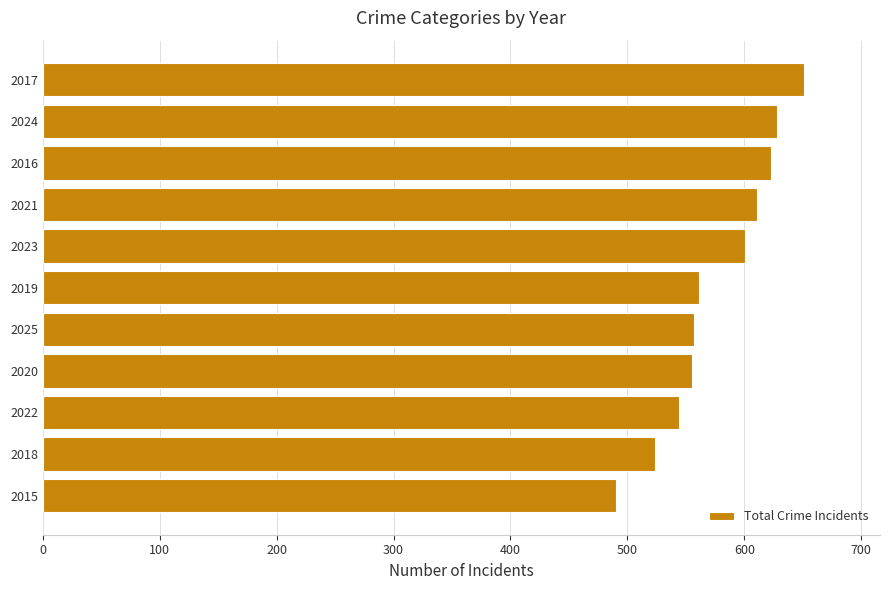

At which label is the value closest to 570?

2019